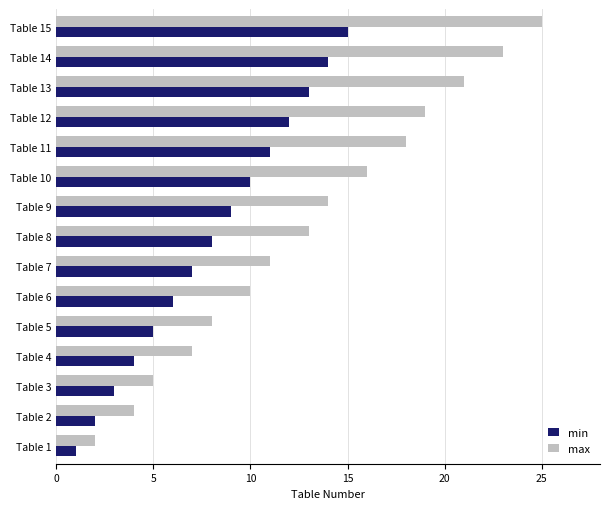

True or false: min has a value of 23 at Table 13.

False